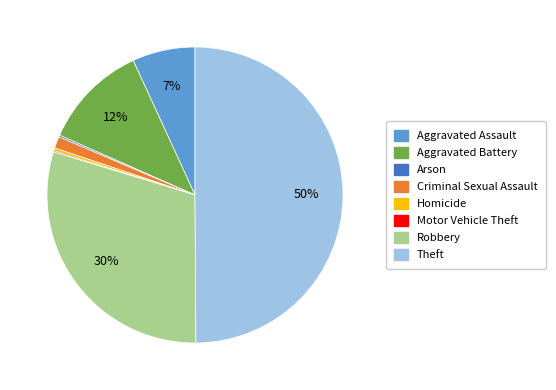

Does Robbery represent more than half of the total?

No